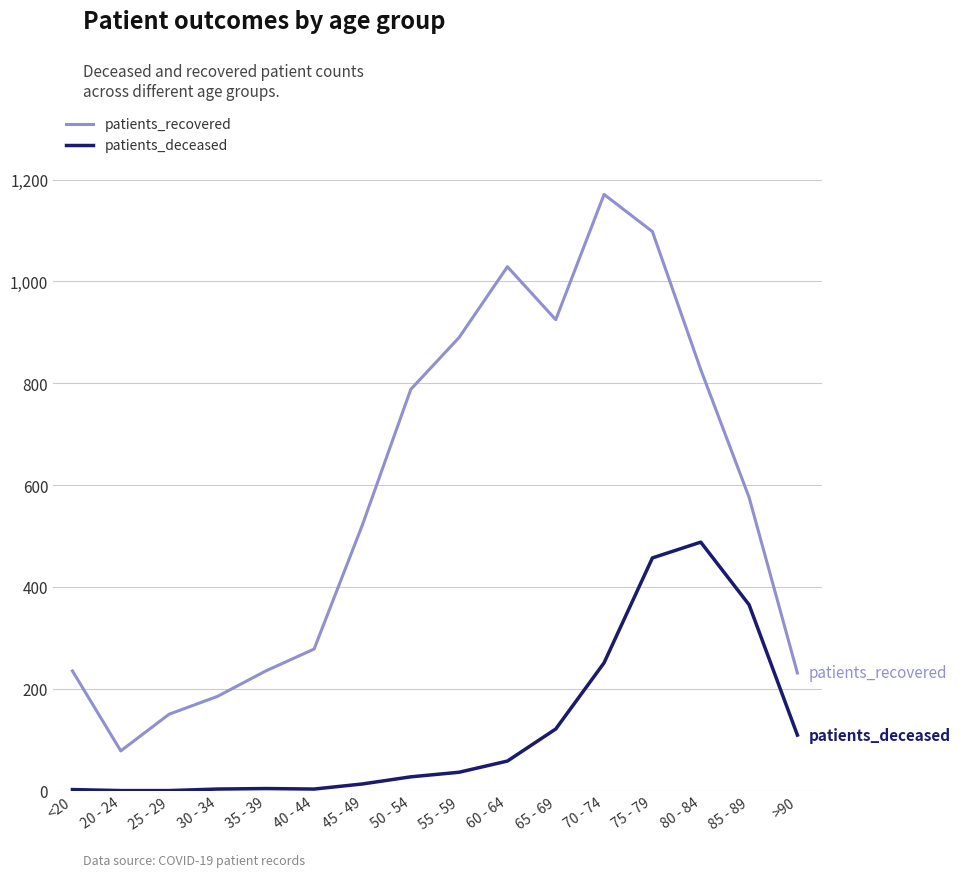

The value of patients_deceased at 75 - 79 is 662. True or false?

False